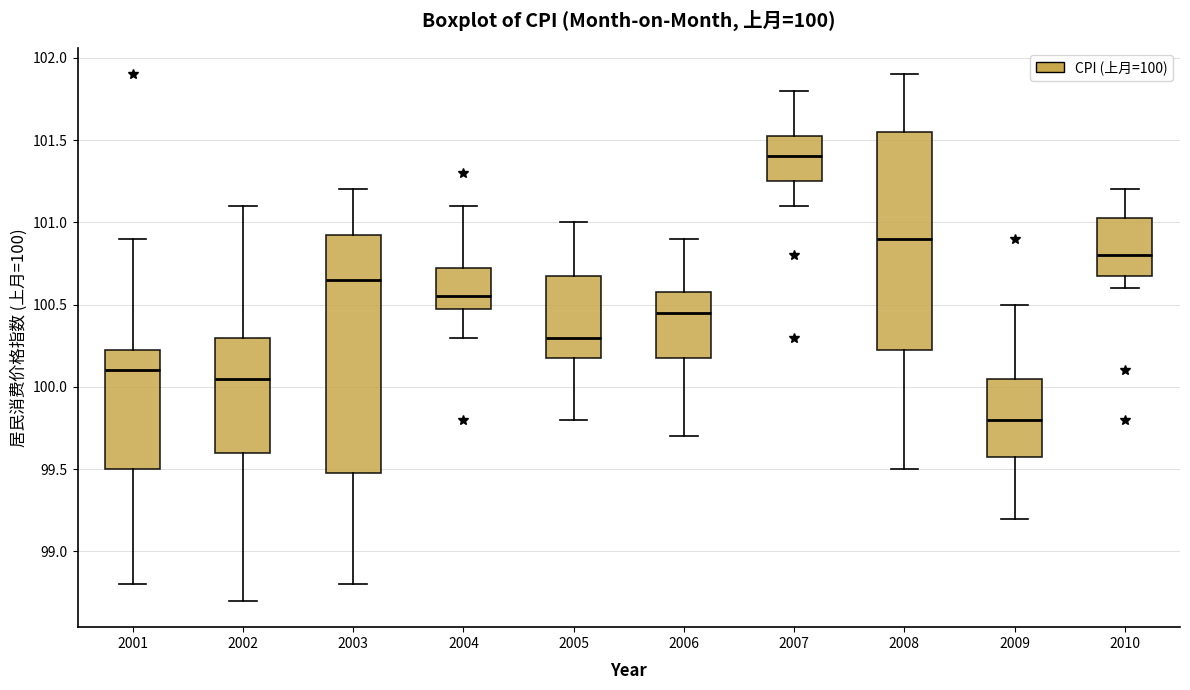

Which box's median line is the lowest?

2009